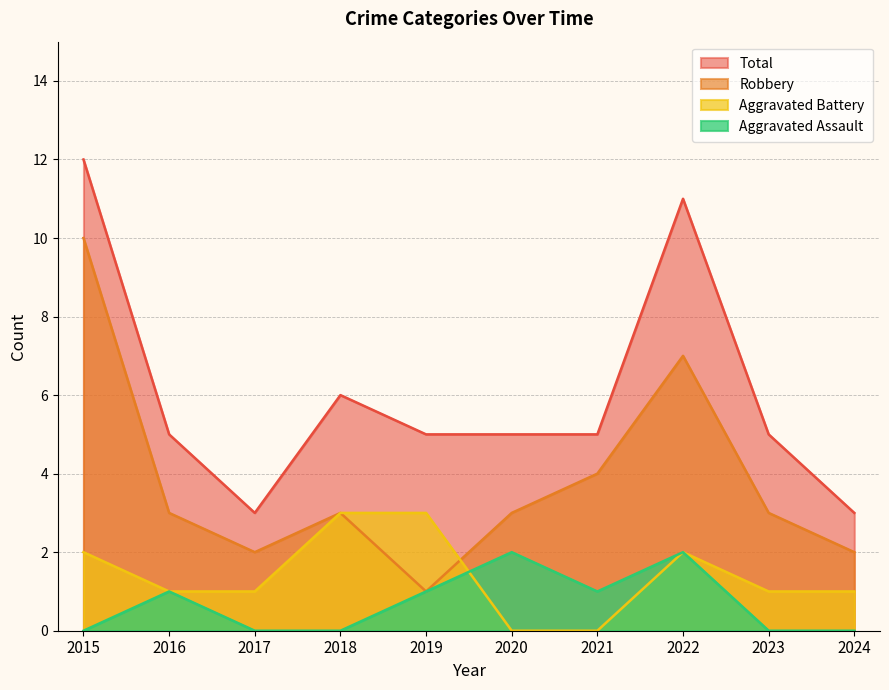

List the labels in order of Aggravated Assault value, smallest first.

2015, 2017, 2018, 2023, 2024, 2016, 2019, 2021, 2020, 2022